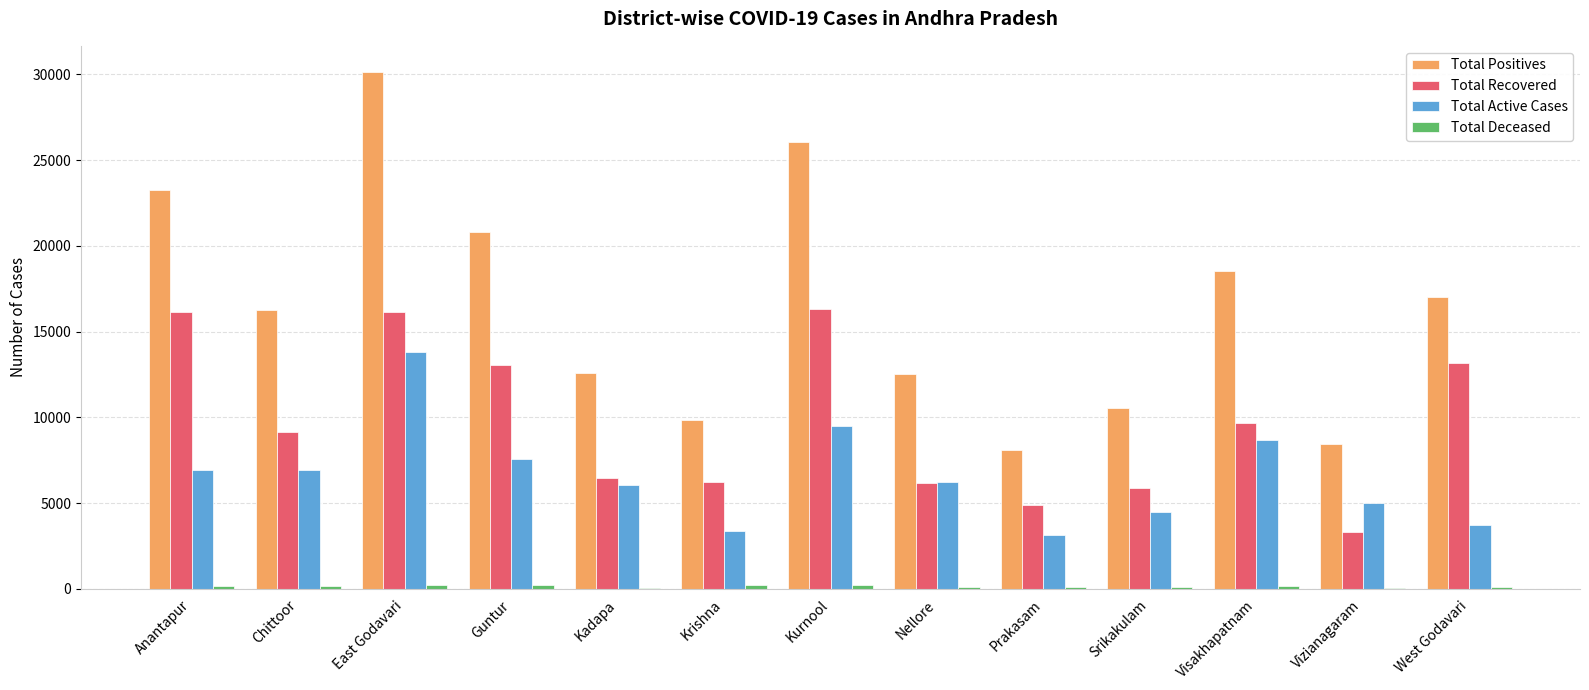

Between Kadapa and Krishna, which series saw the biggest shift?

Total Positives